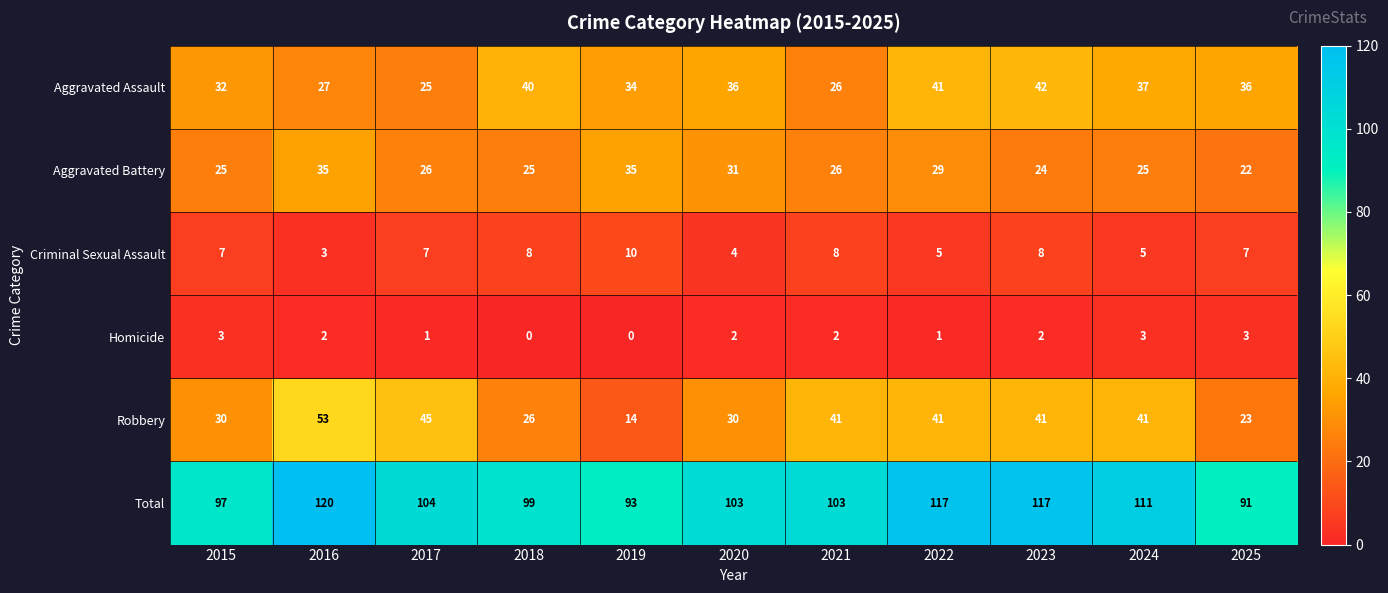

Read the Homicide value at 2015.

3